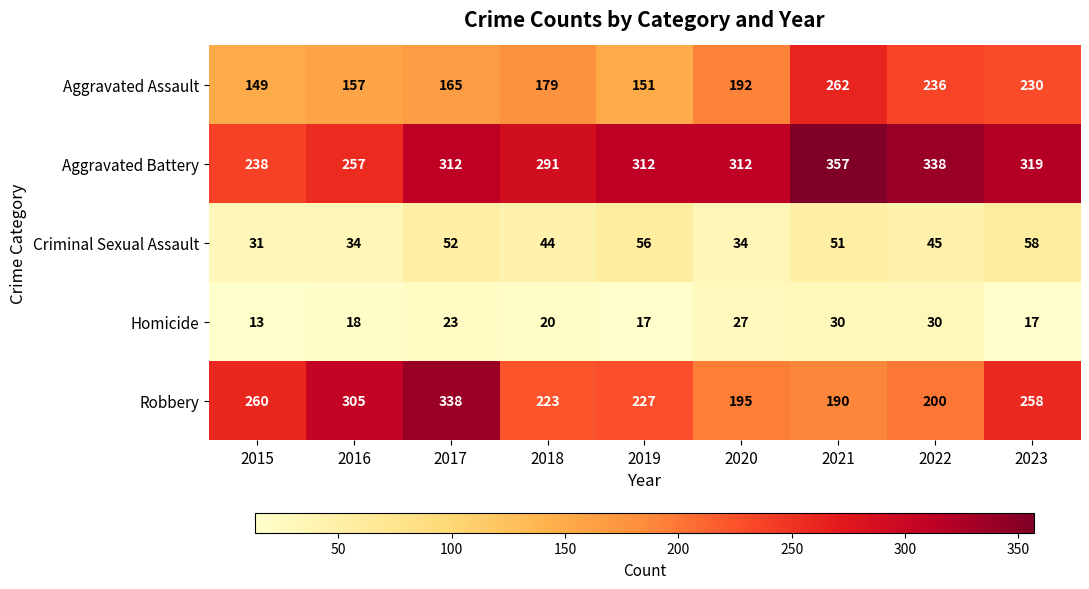

The Robbery series shows 190 at 2021. True or false?

True